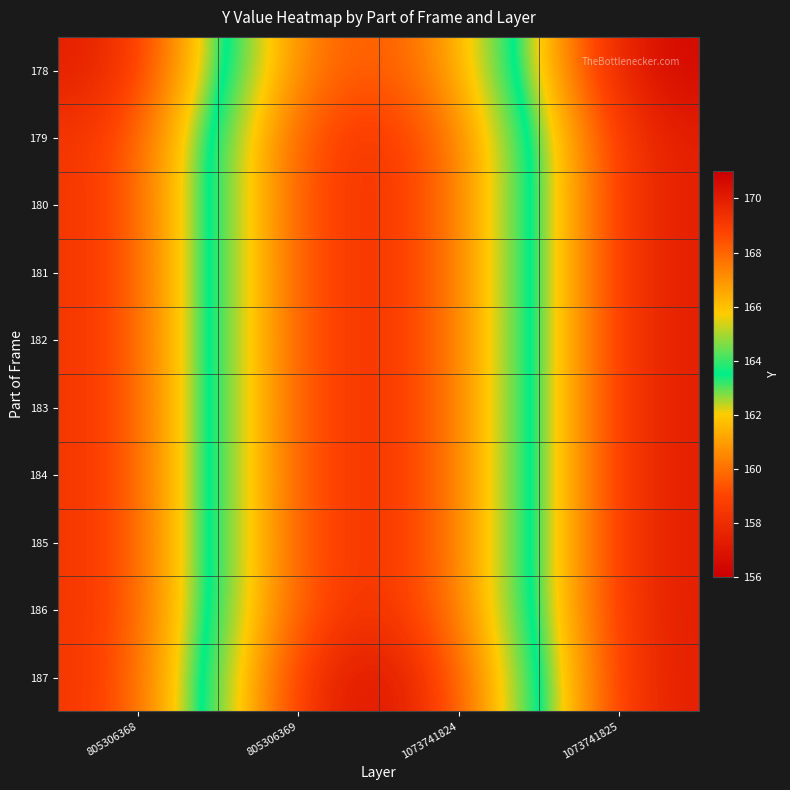

What is the minimum value shown in the chart?

156